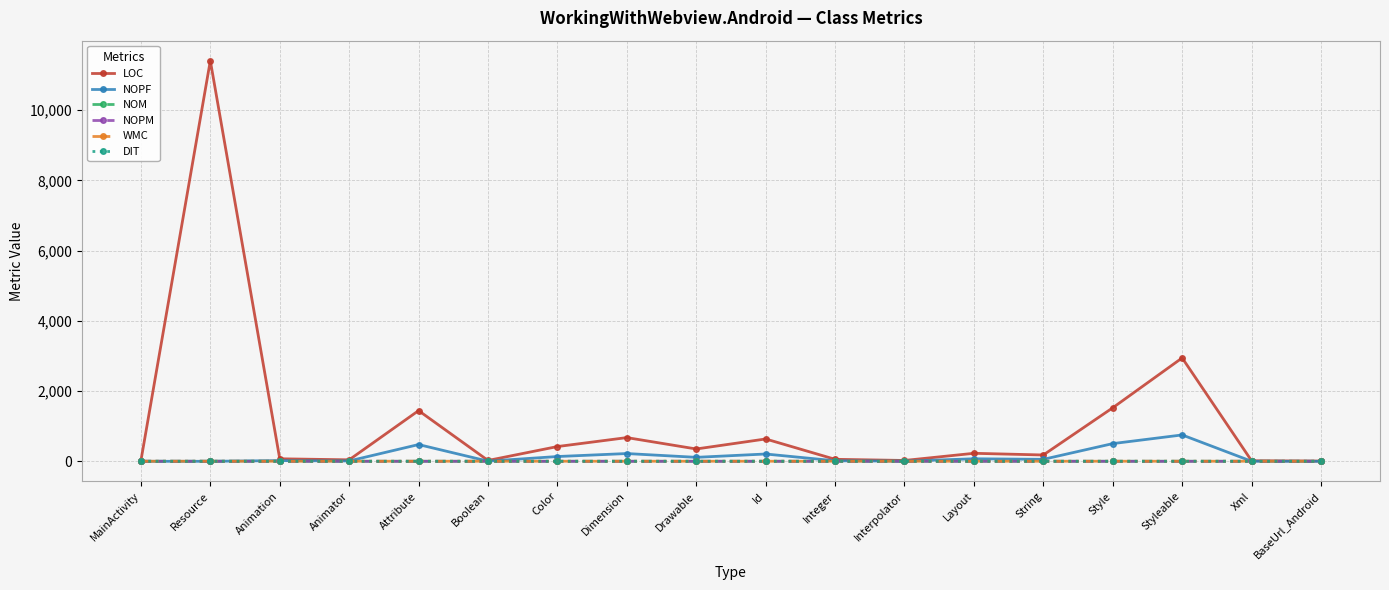

True or false: NOM and NOPM intersect in this chart.

False